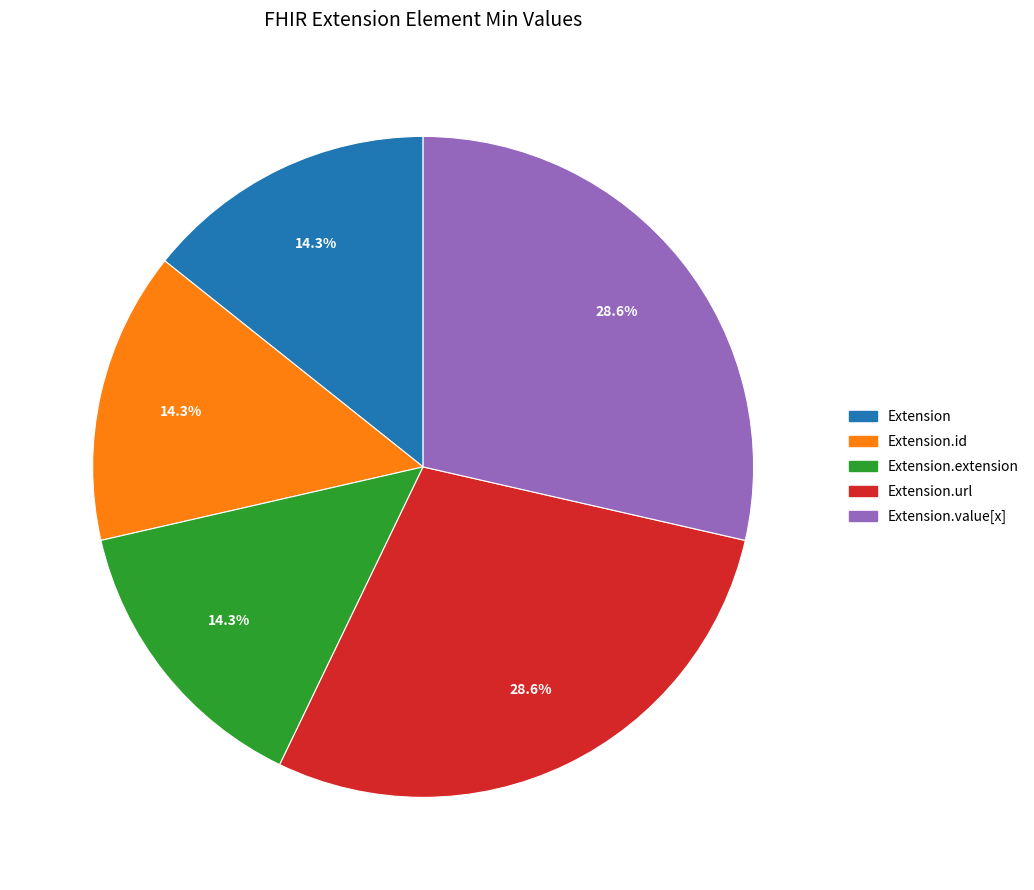

To the nearest percent, what is the average slice percentage?

20%